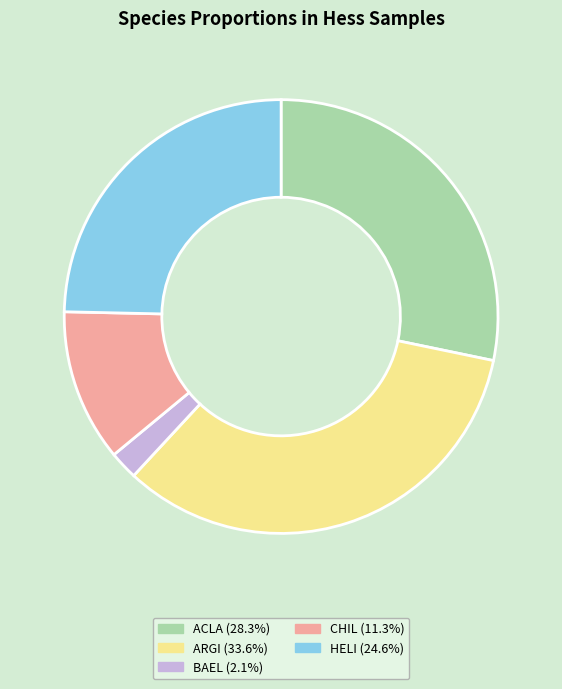

Does any single category account for the majority?

No